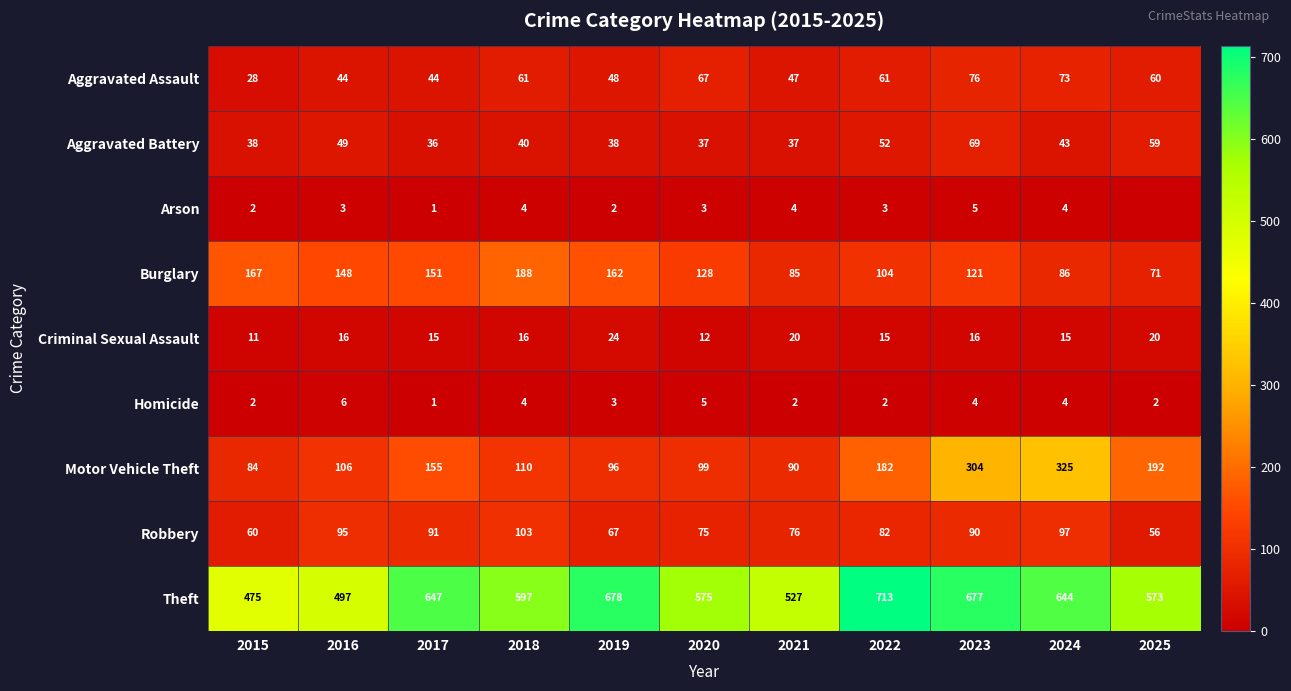

What is the sum of all Aggravated Assault values?

609